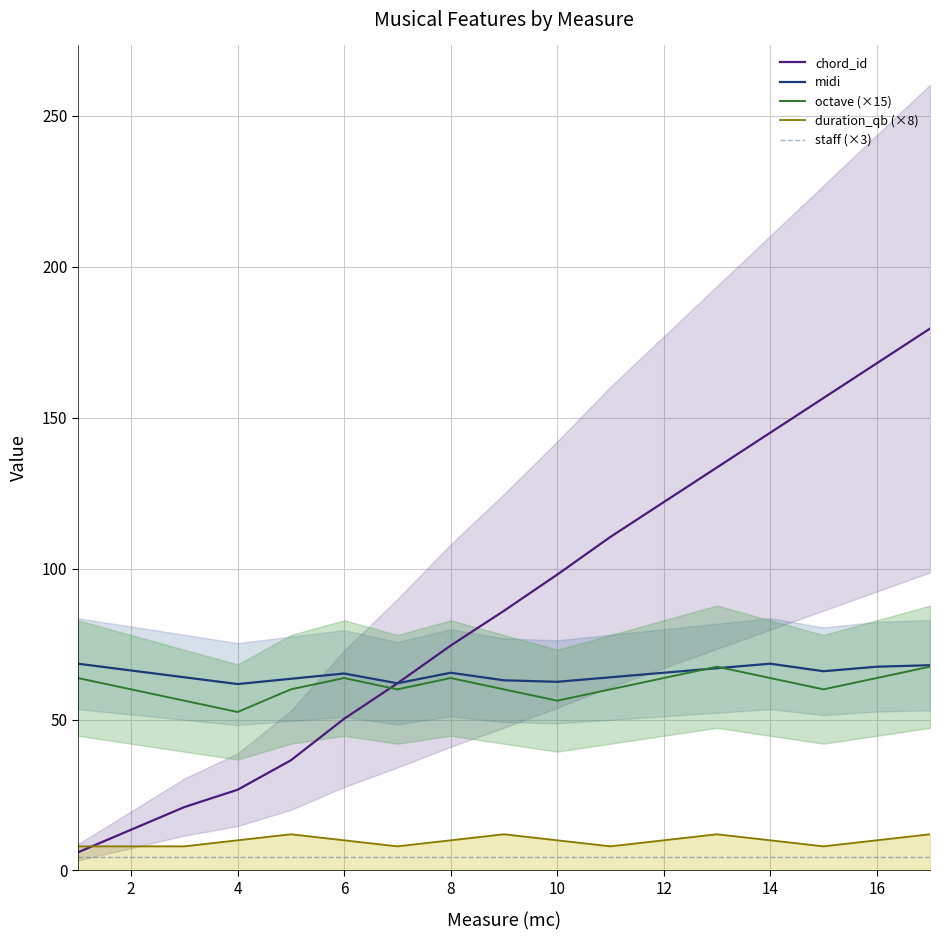

How many data points in duration_qb (×8) are less than 10?

6